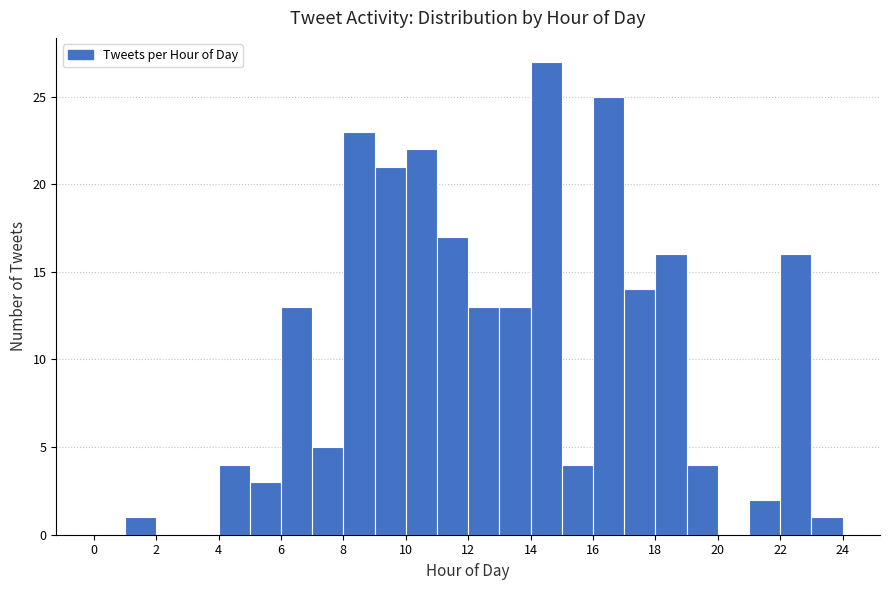

Reading left to right, list every bar in this chart as the range it spans on the x-axis followed by its height. The values are not printed on the chart, so give them approximately, as read against the axis.

0 to 1: 0
1 to 2: 1
2 to 3: 0
3 to 4: 0
4 to 5: 4
5 to 6: 3
6 to 7: 13
7 to 8: 5
8 to 9: 23
9 to 10: 21
10 to 11: 22
11 to 12: 17
12 to 13: 13
13 to 14: 13
14 to 15: 27
15 to 16: 4
16 to 17: 25
17 to 18: 14
18 to 19: 16
19 to 20: 4
20 to 21: 0
21 to 22: 2
22 to 23: 16
23 to 24: 1